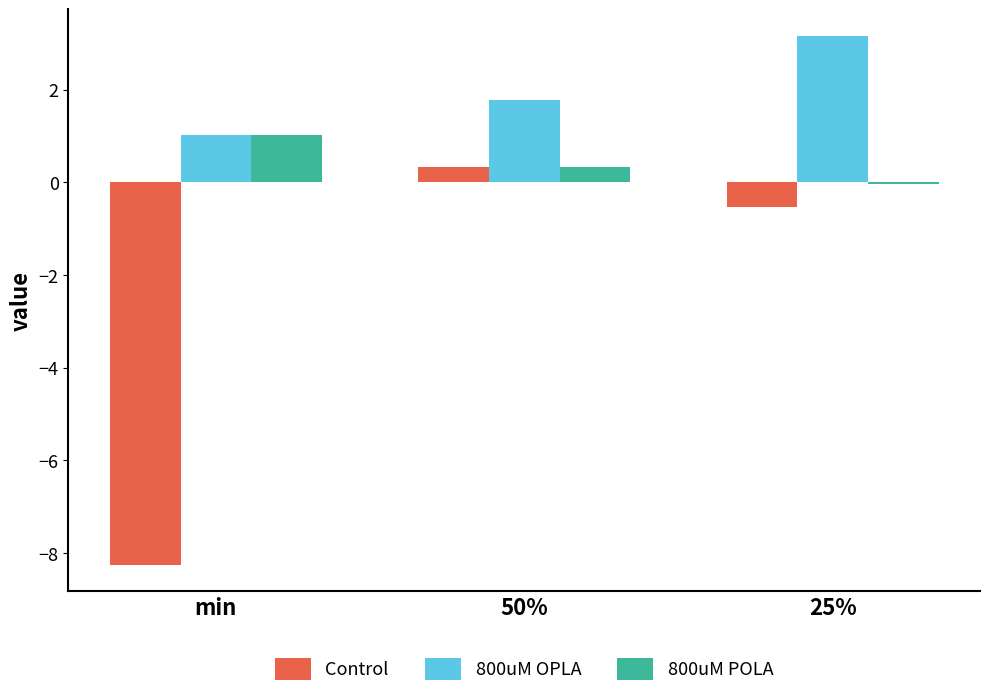

Between min and 50%, which series saw the biggest shift?

Control